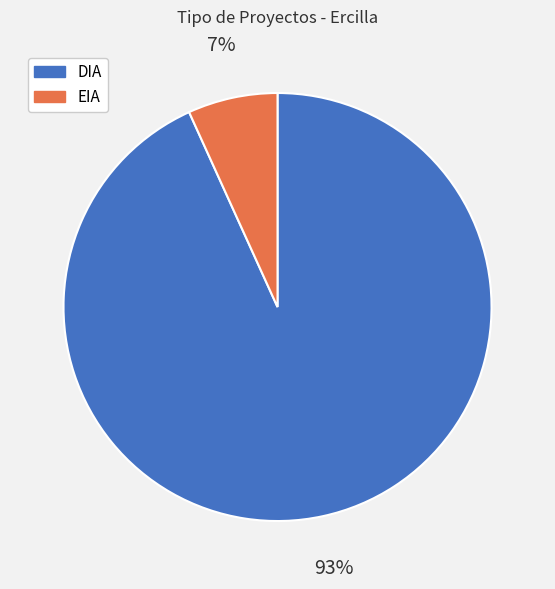

Rank the categories by value from lowest to highest.

EIA, DIA